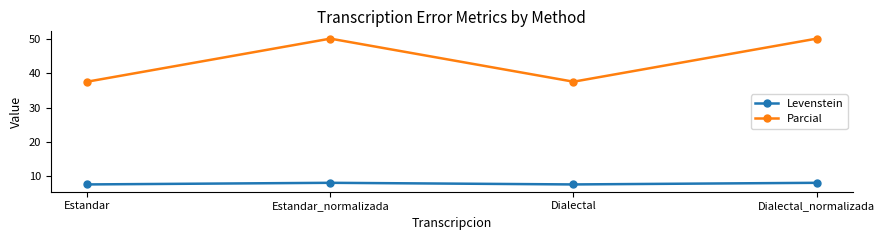

List the series in order of their overall mean, highest first.

Parcial, Levenstein